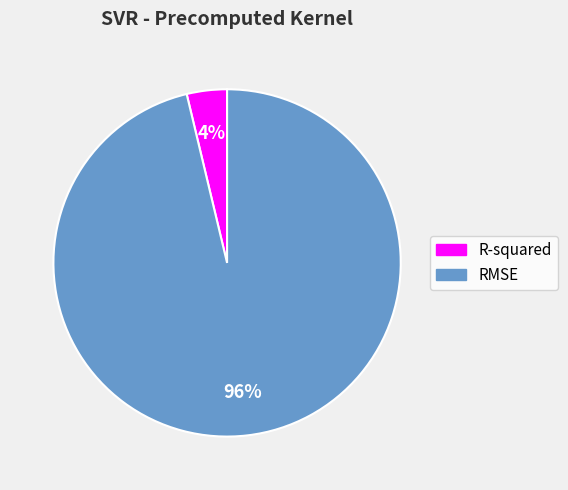

To the nearest percent, what is the combined percentage of RMSE and R-squared?

100%